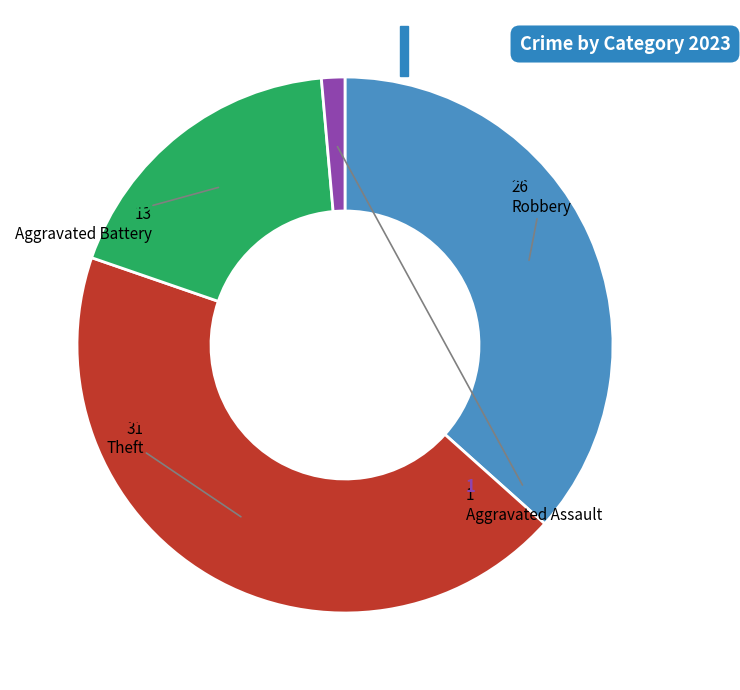

Is it true that Aggravated Battery is 28% of the pie?

False